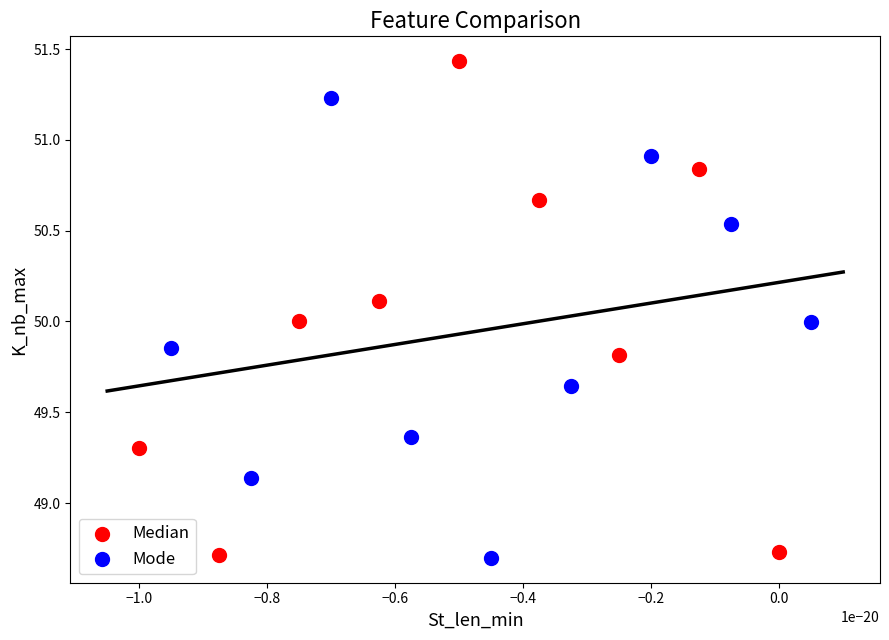

Which series reaches the maximum Y coordinate?

Median